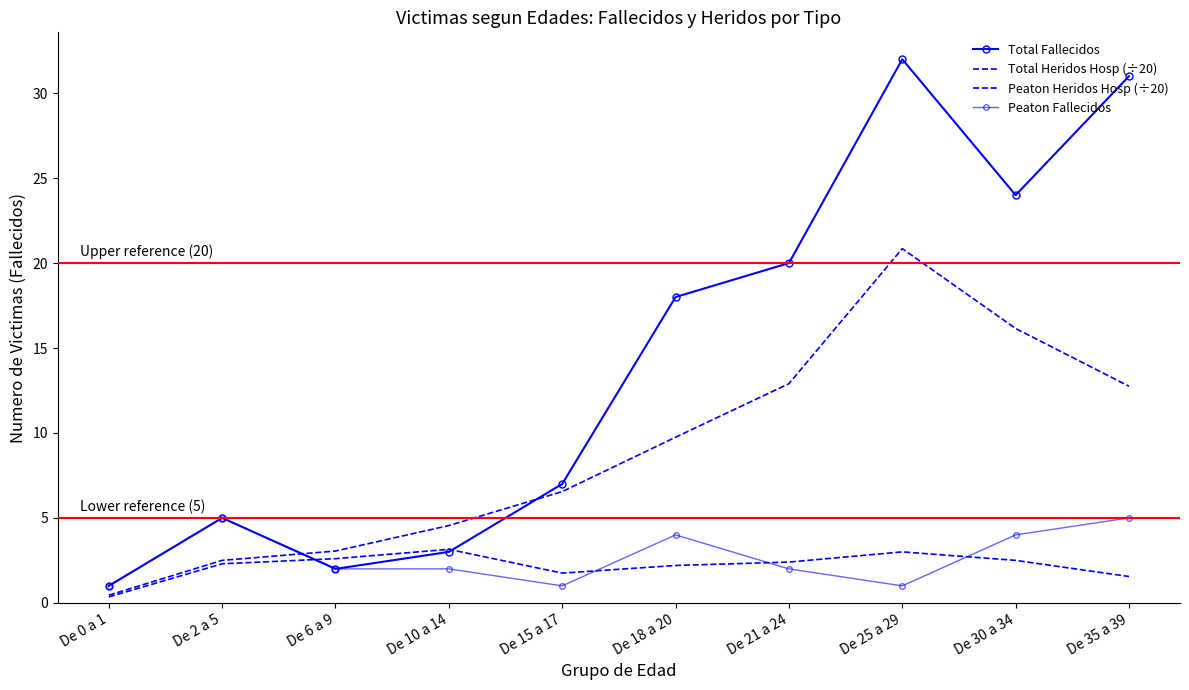

Reading left to right, transcribe all the data shown in this chart.

Total Fallecidos: 1.0	5.0	2.0	3.0	7.0	18.0	20.0	32.0	24.0	31.0
Total Heridos Hosp (÷20): 0.5	2.5	3.0	4.5	6.5	9.8	12.9	20.9	16.1	12.8
Peaton Heridos Hosp (÷20): 0.3	2.3	2.6	3.1	1.8	2.2	2.4	3.0	2.5	1.6
Peaton Fallecidos: 1.0	5.0	2.0	2.0	1.0	4.0	2.0	1.0	4.0	5.0